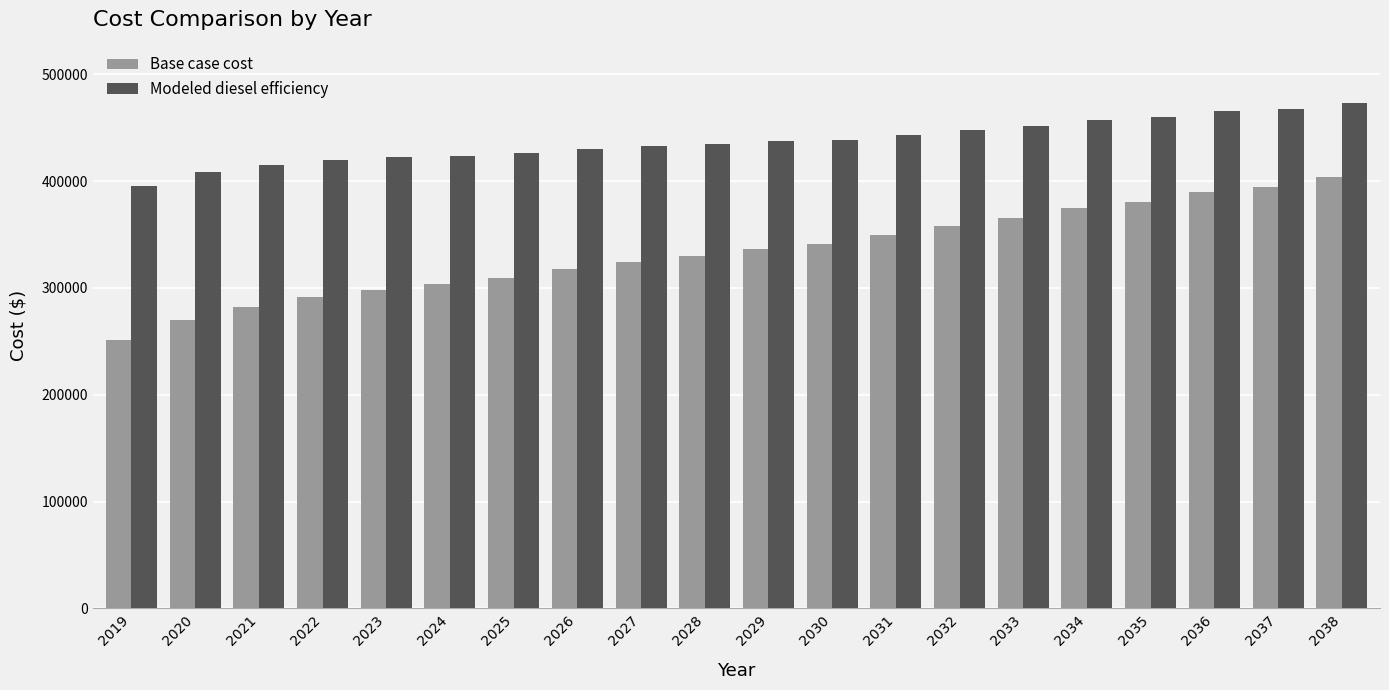

What is the minimum value shown in the chart?

251657.7